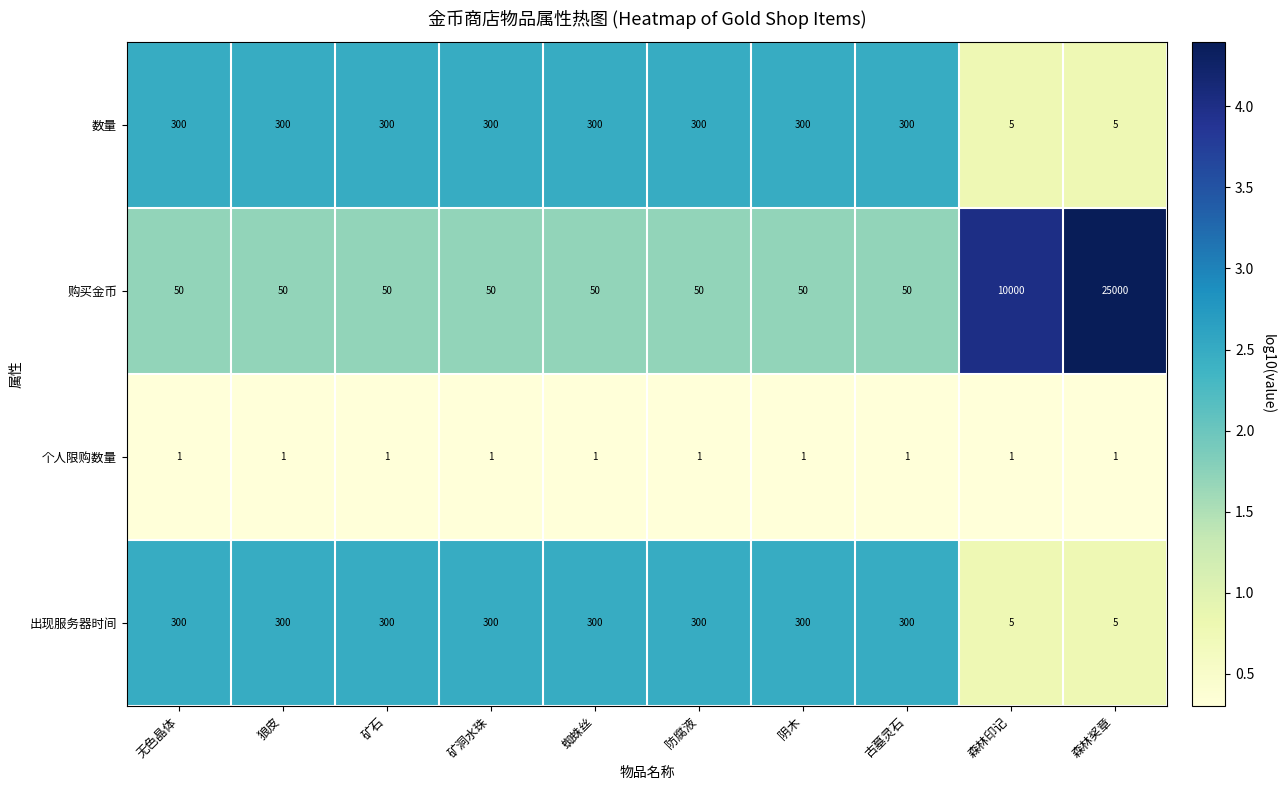

What is the total value across all series at 森林印记?

10011